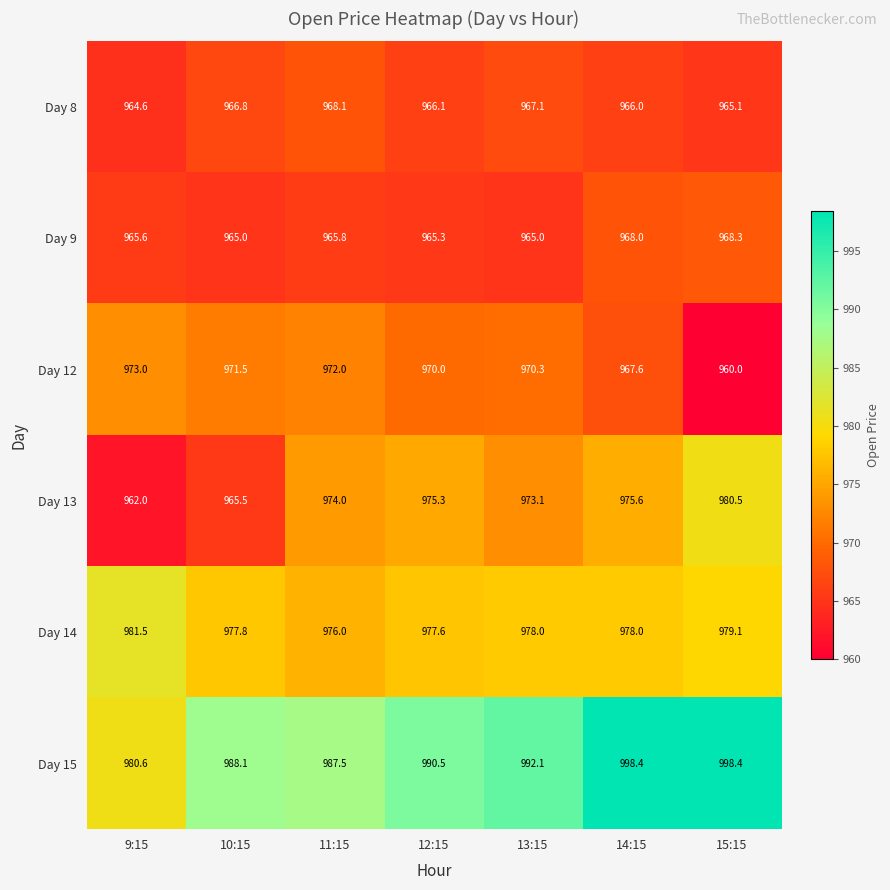

At which label does Day 12 first exceed 970?

9:15